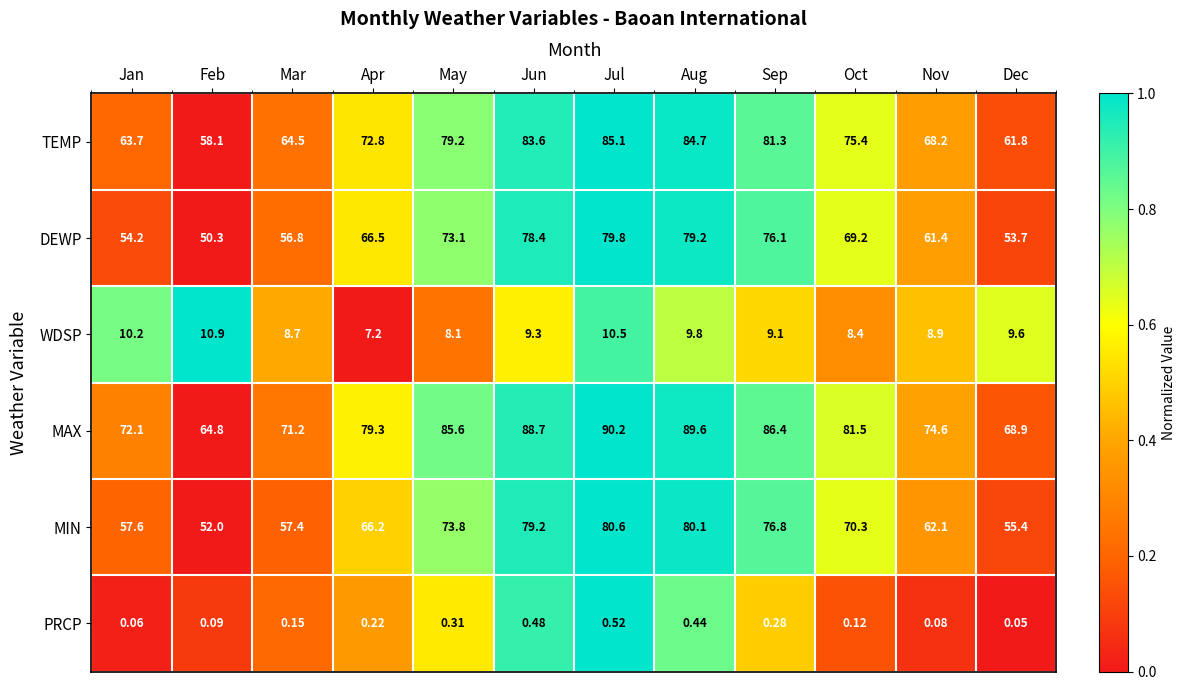

Between Jan and May, which series saw the biggest shift?

DEWP